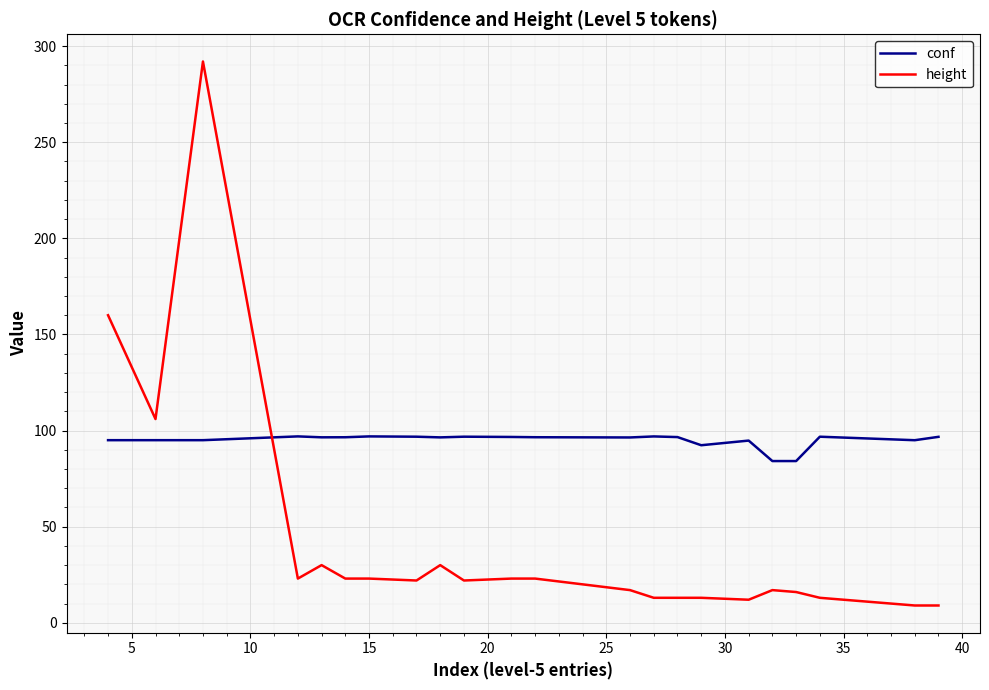

What is the difference between the maximum and minimum values in the height series?

283.0